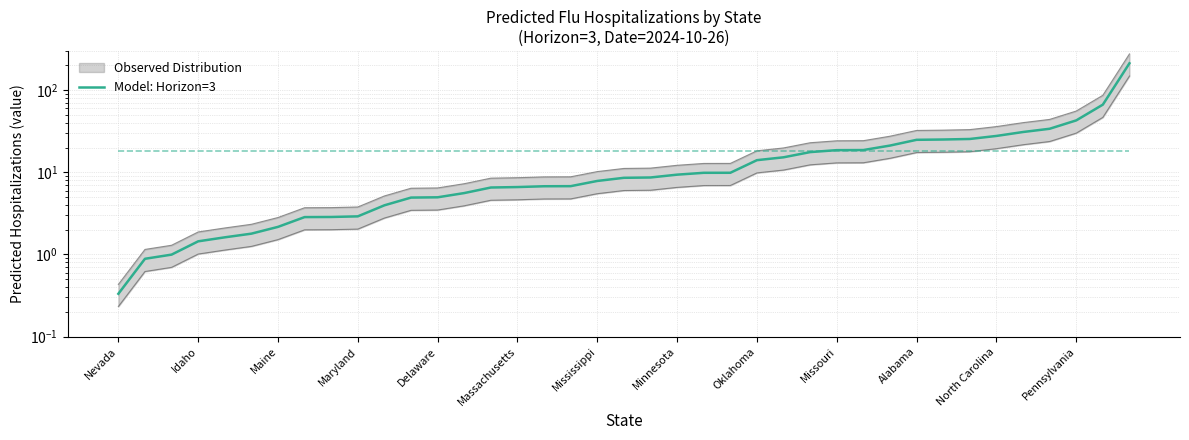

What is the approximate value at 32?

25.4